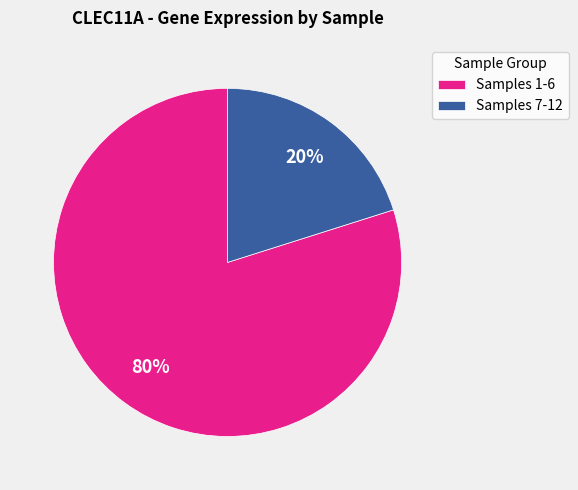

Which has a higher value, Samples 7-12 or Samples 1-6?

Samples 1-6